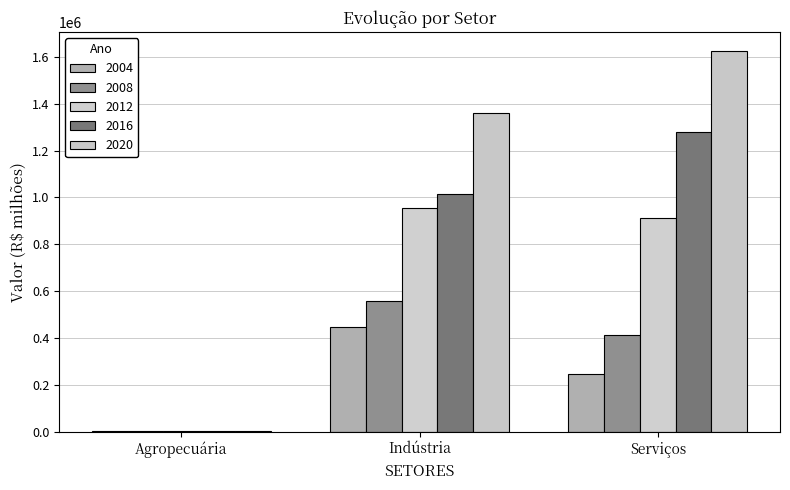

How many groups of bars are there?

3